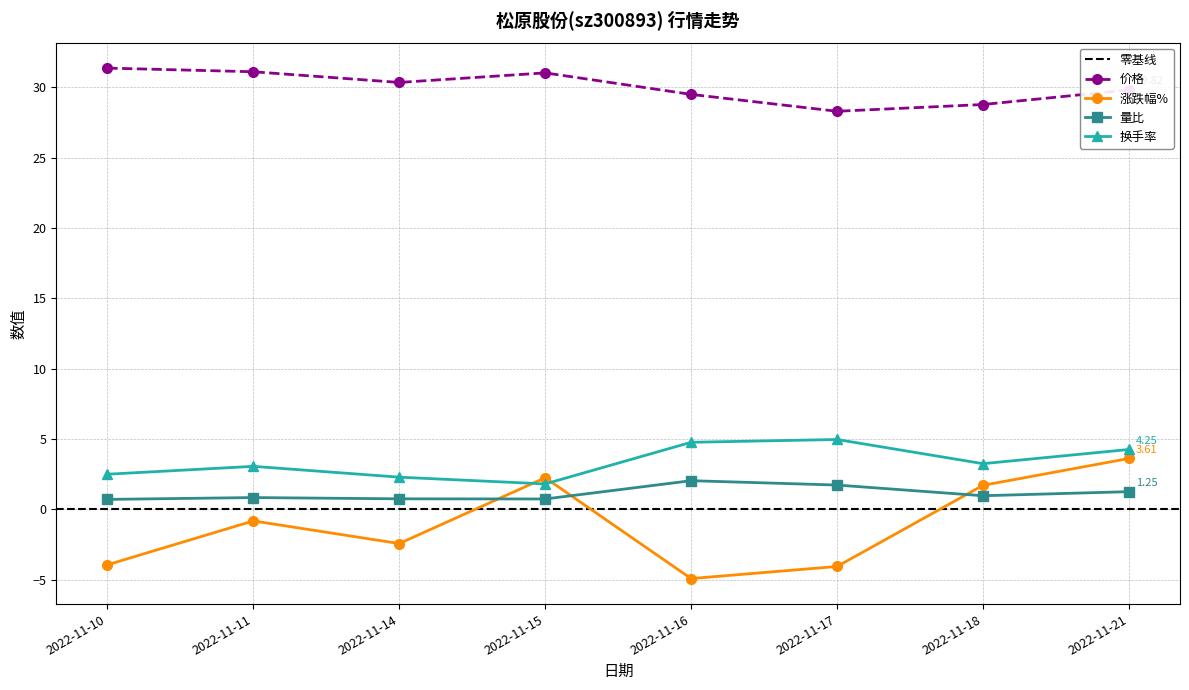

How many interior local valleys does the 价格 series have?

2